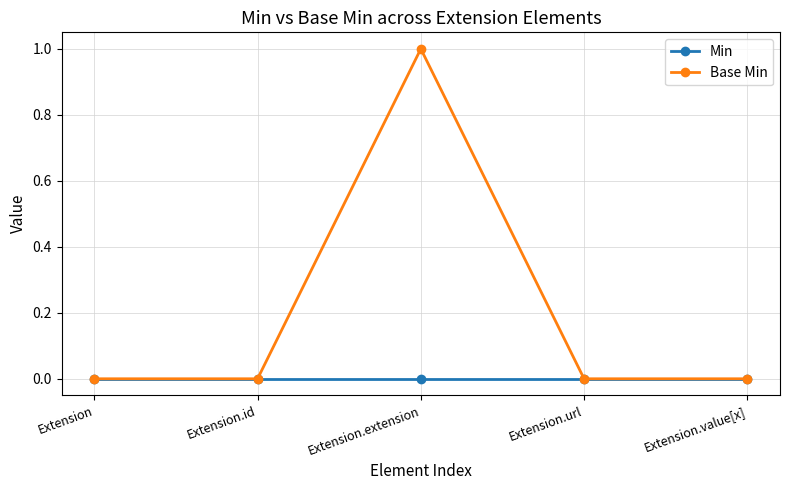

Reading left to right, transcribe all the data shown in this chart.

Min: 0	0	0	0	0
Base Min: 0	0	1	0	0